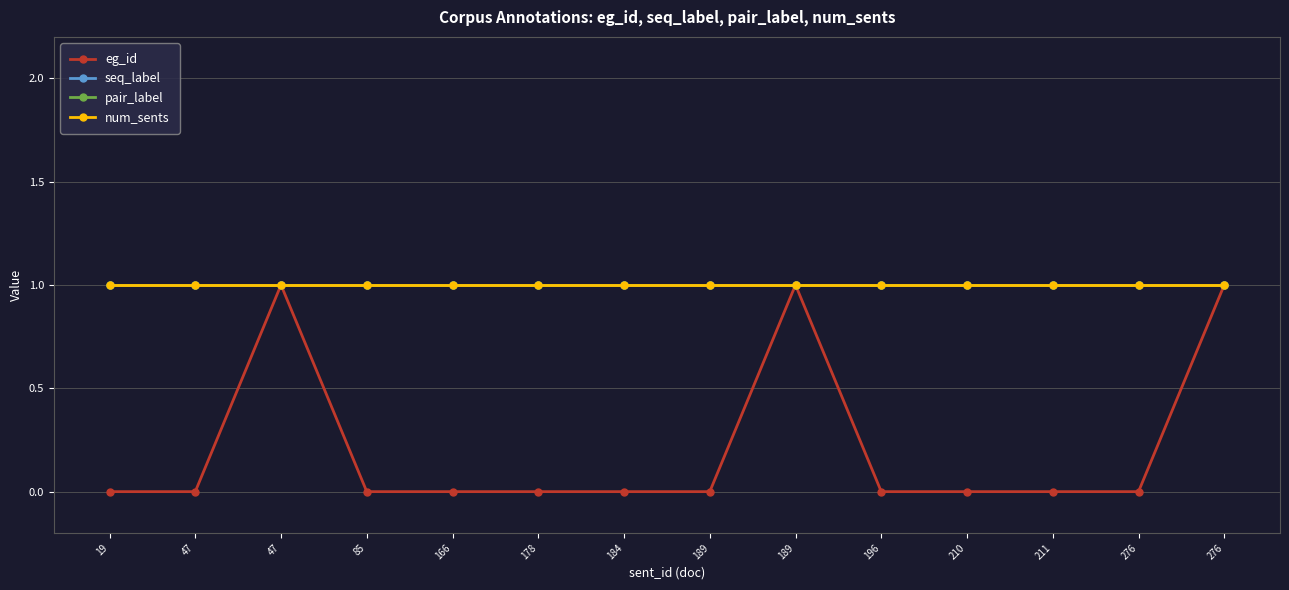

Is this an area chart (filled region under the line)?

No